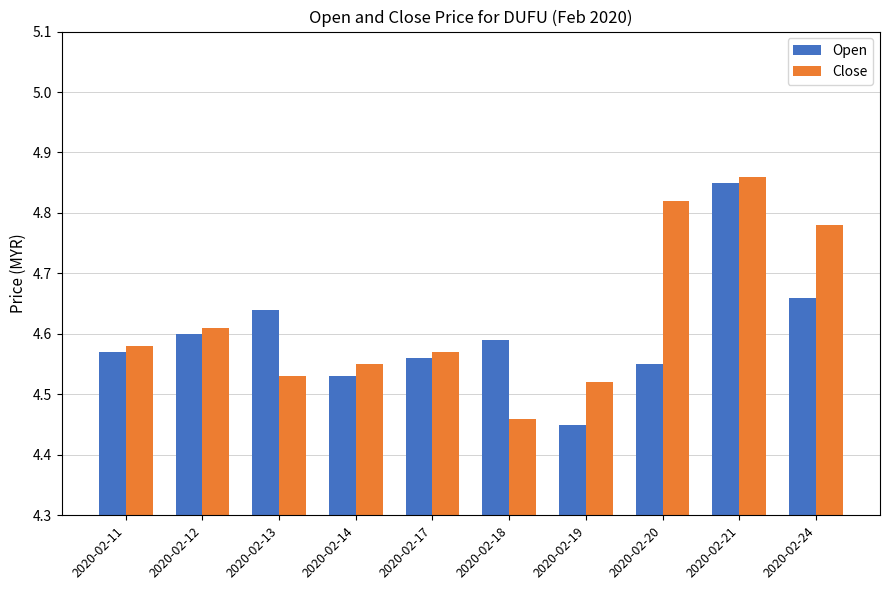

Does the chart contain stacked bars?

No